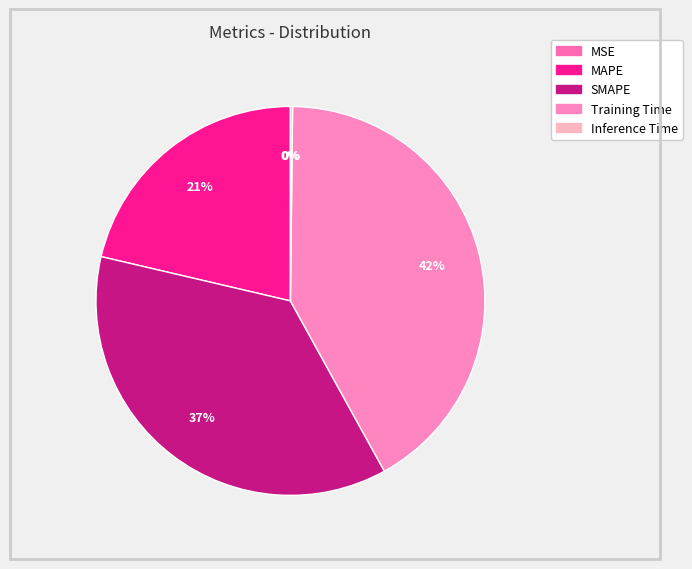

Is there any slice that represents more than half of the pie?

No